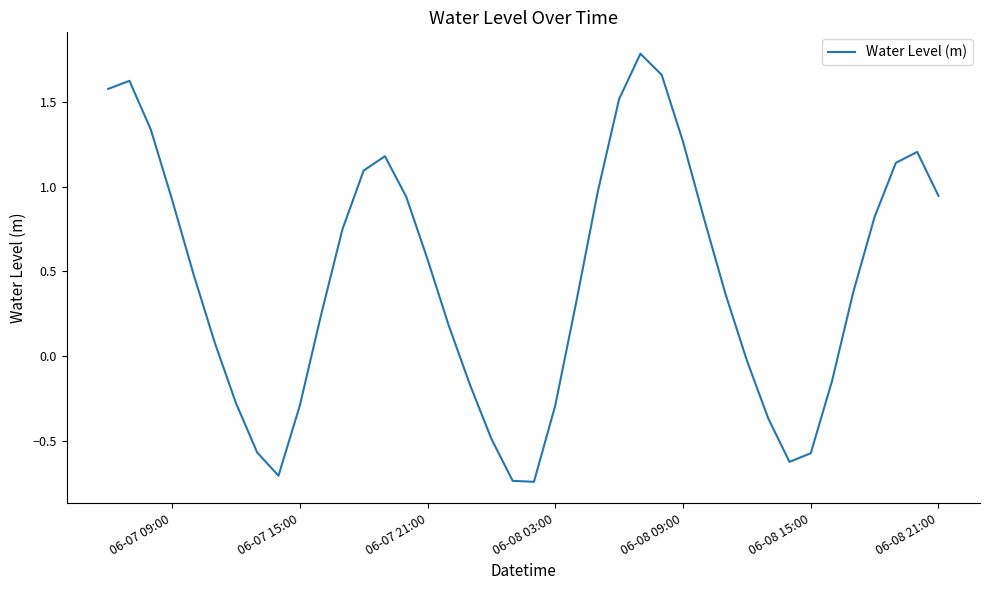

What is the difference between the maximum and minimum values?

2.5